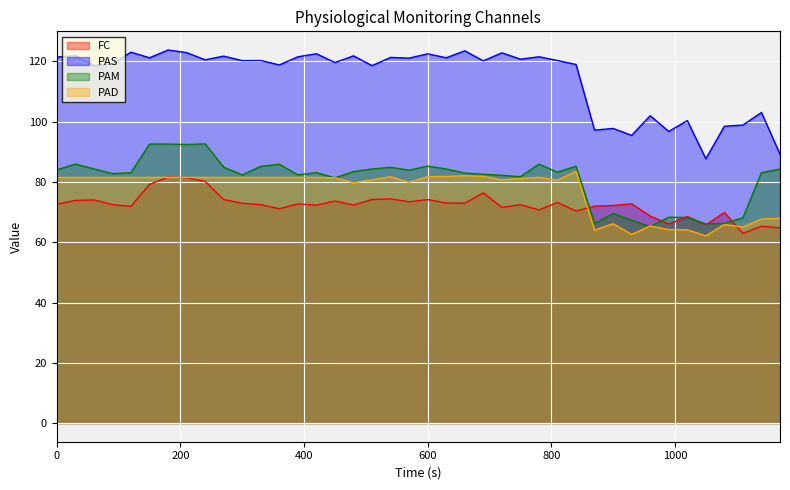

What is the total value across all series at 600?

363.8